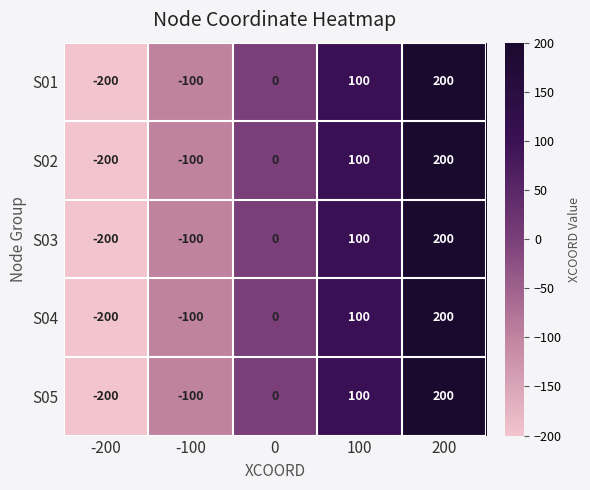

Reading left to right, what are all the values shown in this chart?

S01: -200	-100	0	100	200
S02: -200	-100	0	100	200
S03: -200	-100	0	100	200
S04: -200	-100	0	100	200
S05: -200	-100	0	100	200